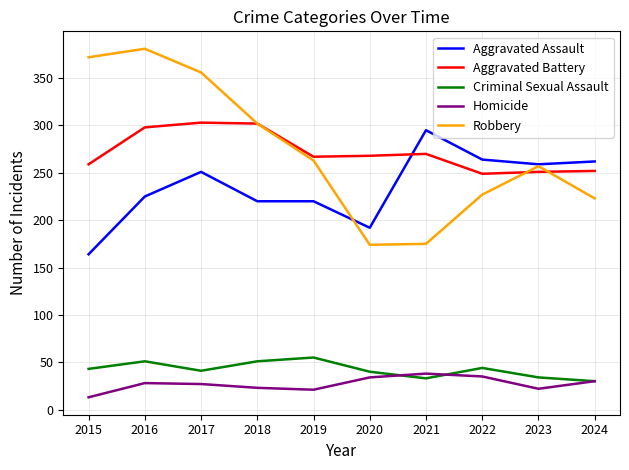

The value of Robbery at 2015 is 650. True or false?

False